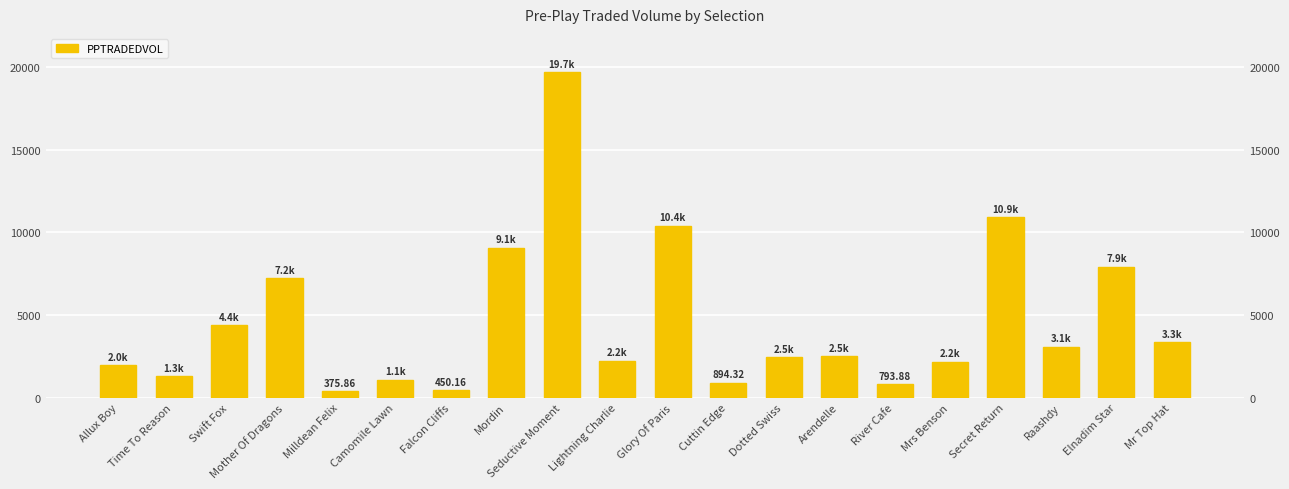

What is the greatest value displayed?

19701.9